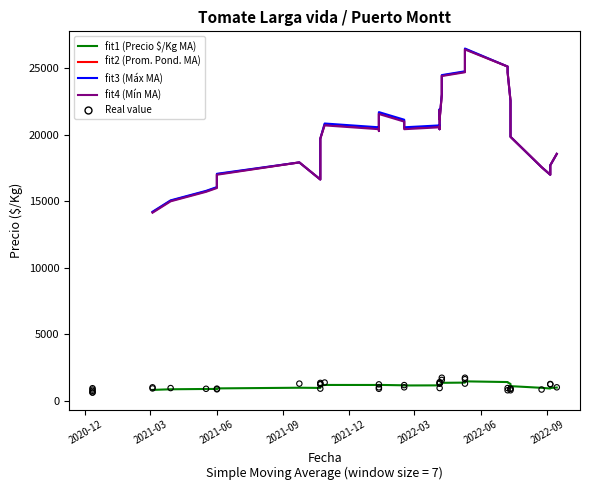

Which series contains the lowest Y value?

Precio $/Kg